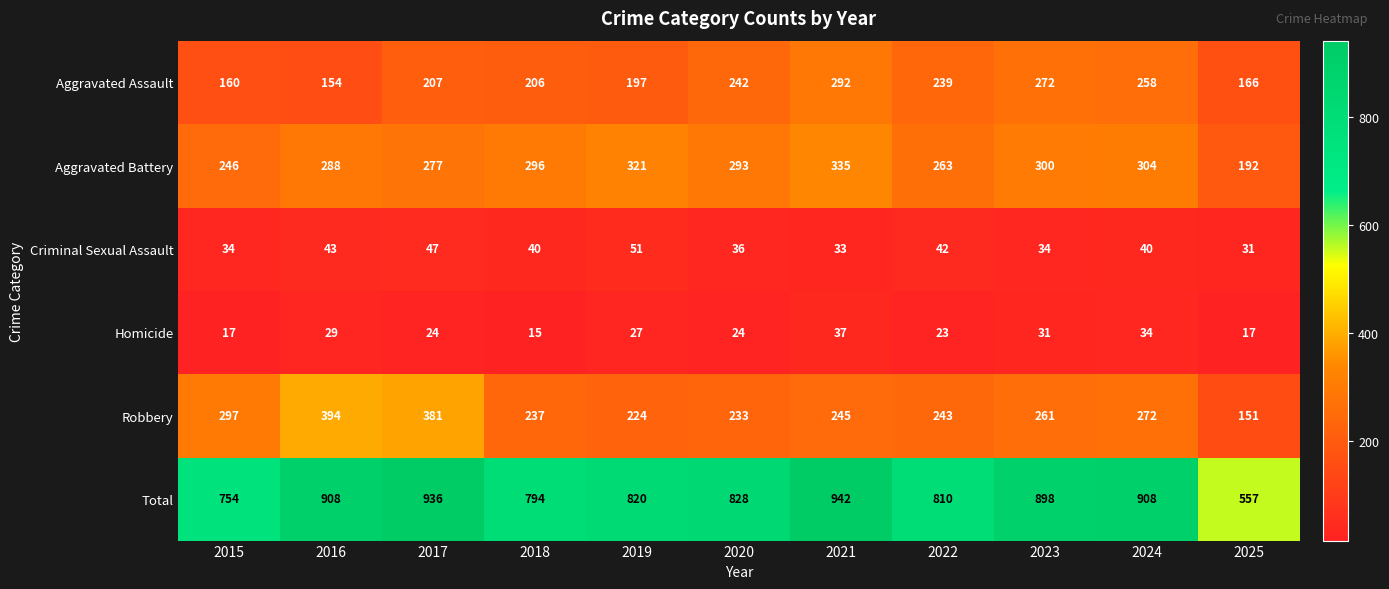

Which series has the largest total across all categories?

Total